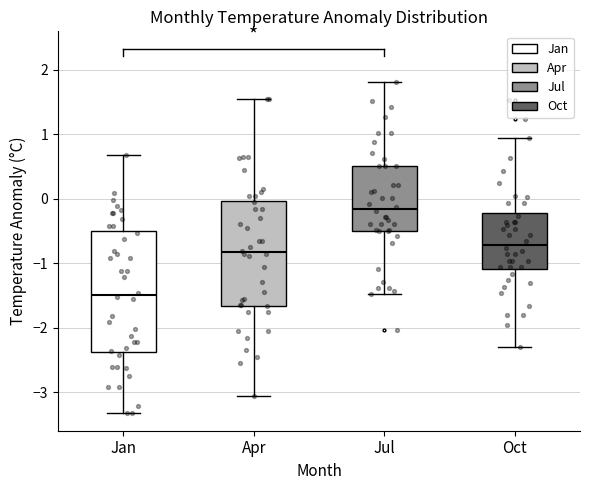

Which box is the tallest, from its lower edge to its upper edge?

Jan